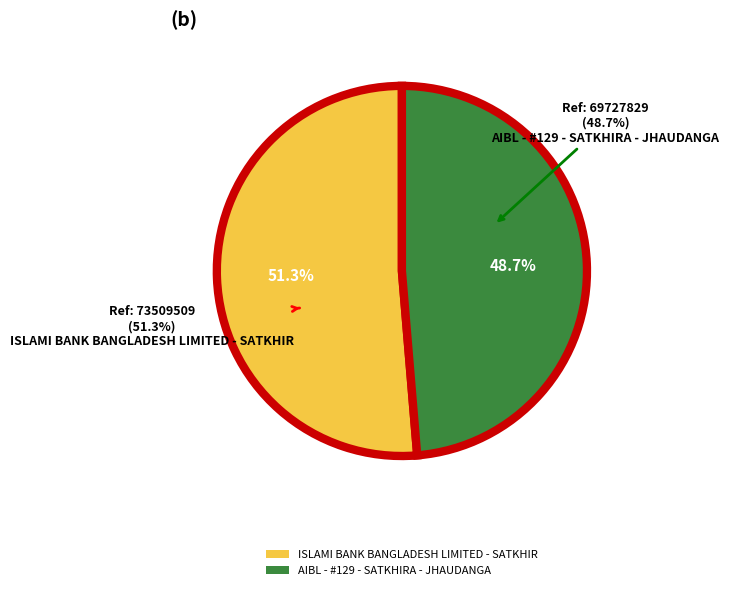

Which category has the smallest portion of the pie?

AIBL - #129 - SATKHIRA - JHAUDANGA